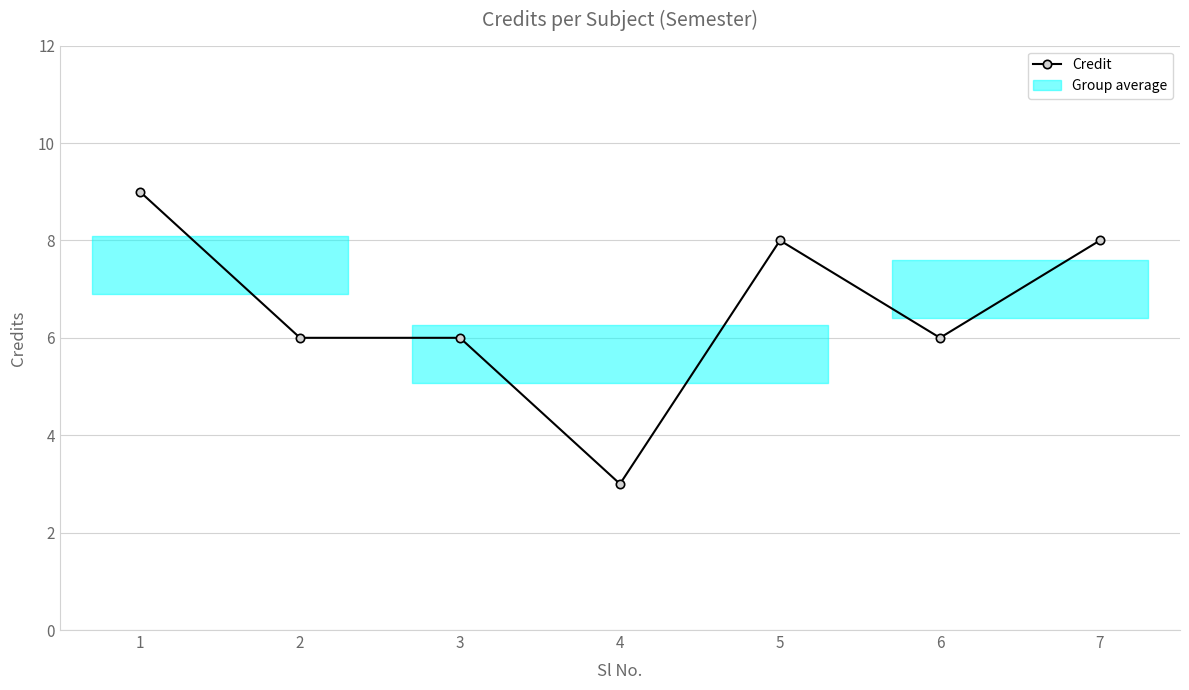

What is the change in value from 2 to 5?

+2